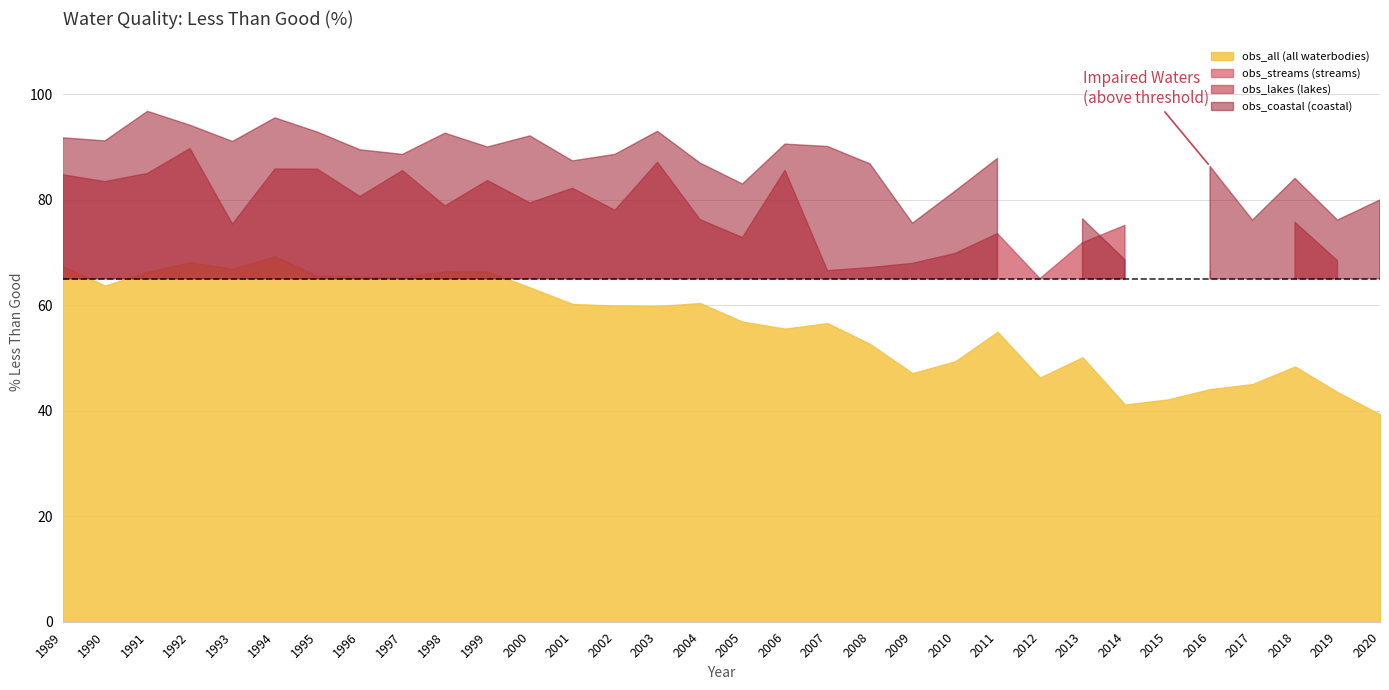

What is the value of the obs_all point at the 24th from the left?

46.3